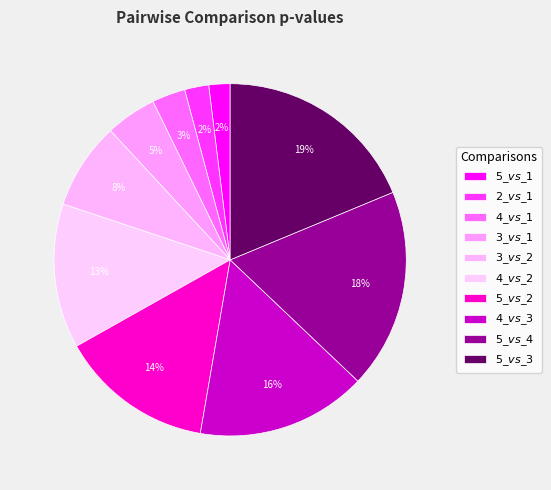

True or false: $5\_vs\_3$ accounts for 19% of the total.

True